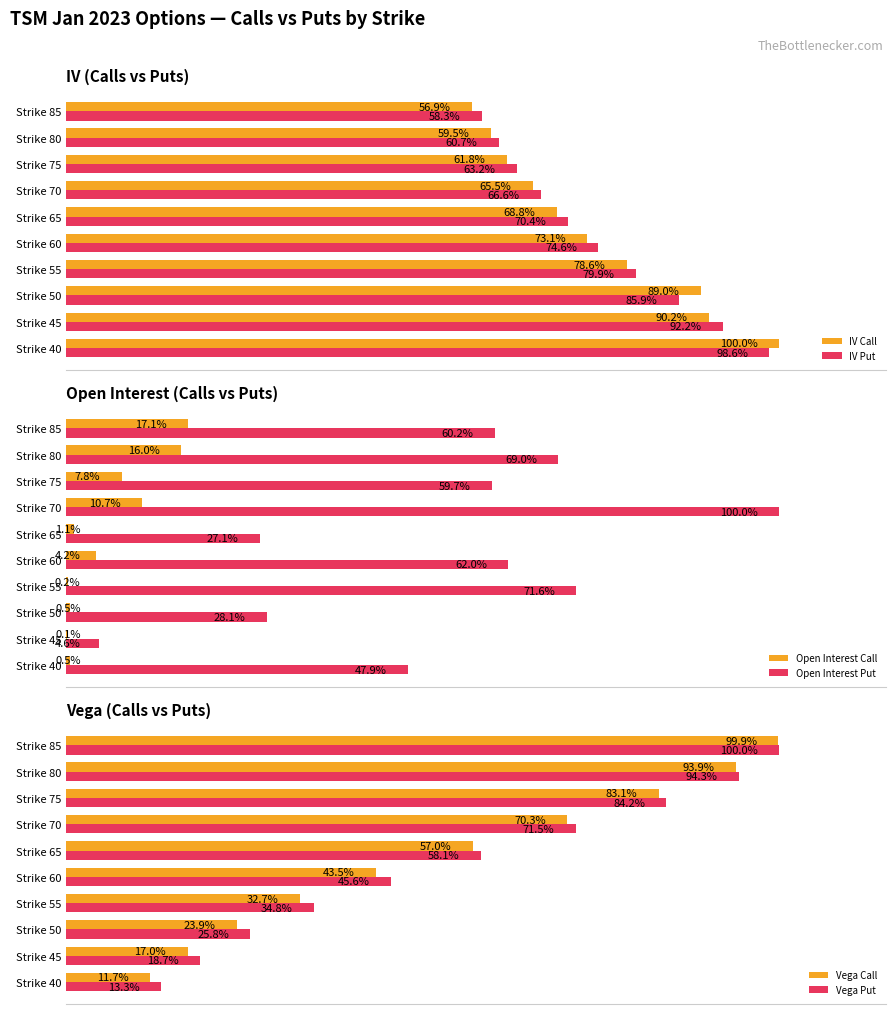

What is the maximum value for Open Interest Call?

17.1